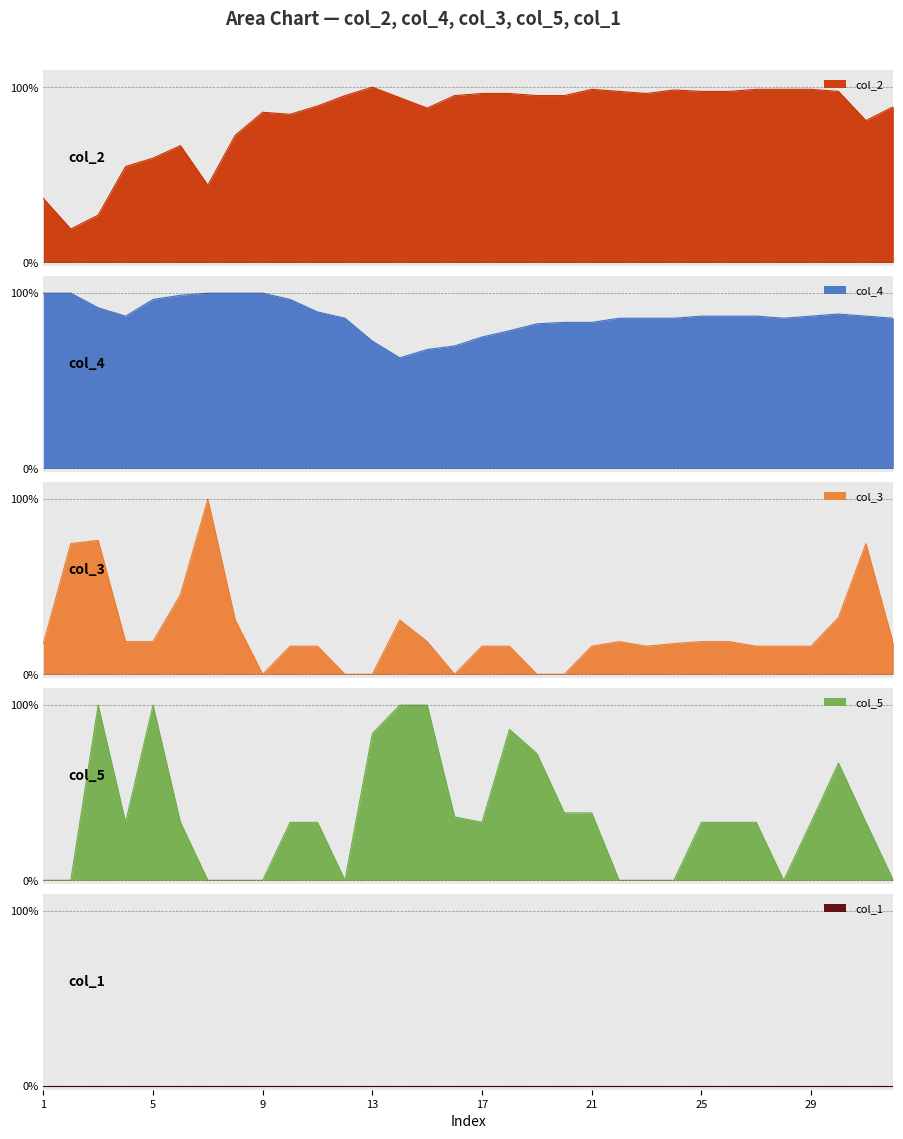

True or false: col_2 has more than 0 points higher than both neighbors.

True